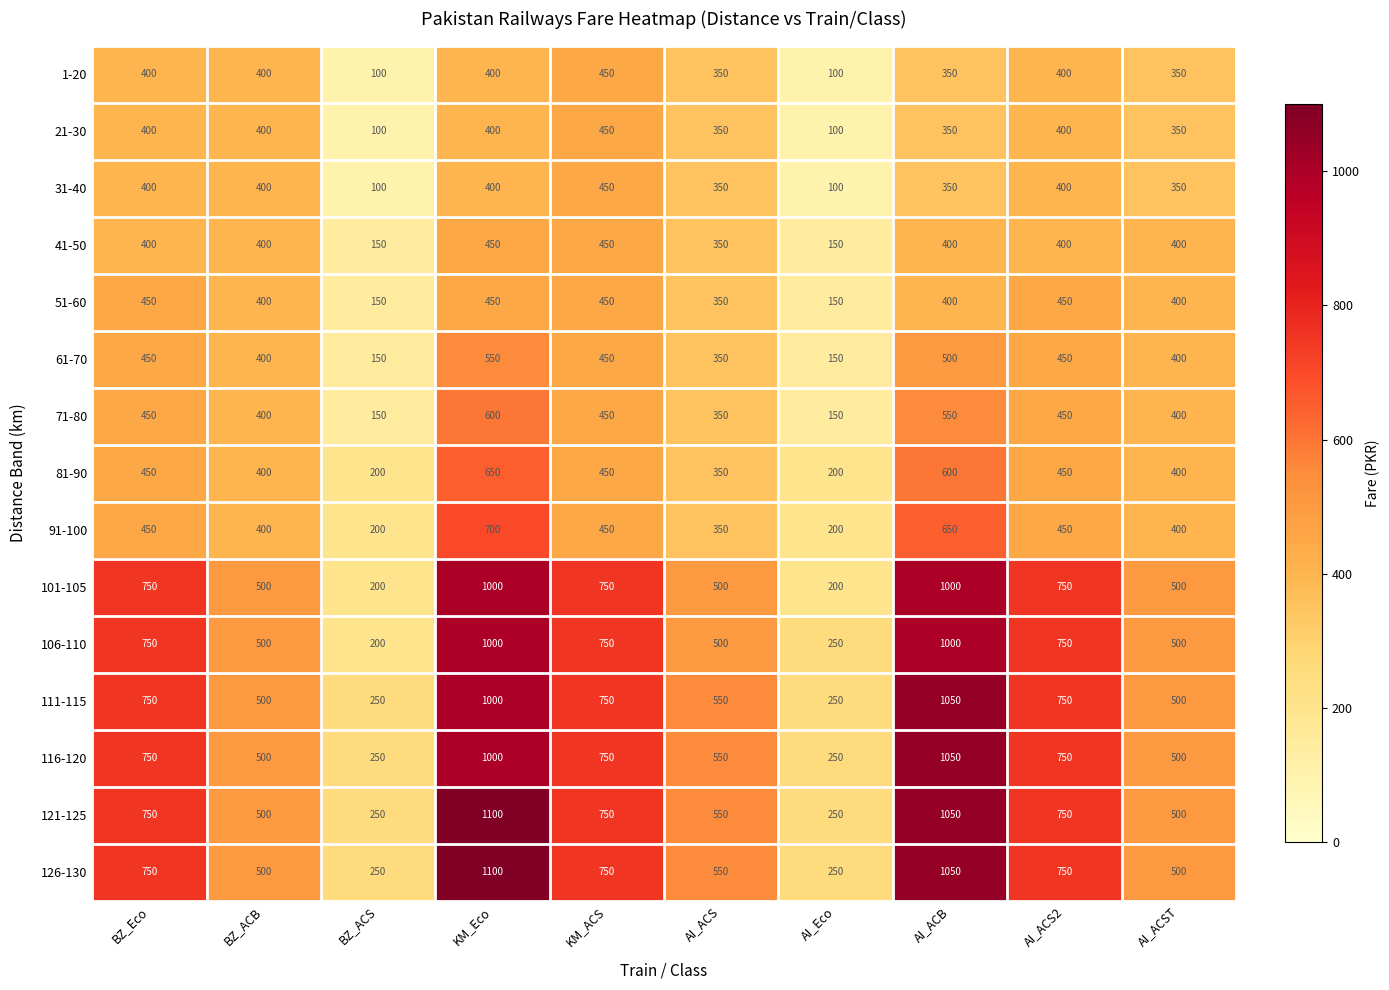

The value of 111-115 at KM_ACS is 1341. True or false?

False